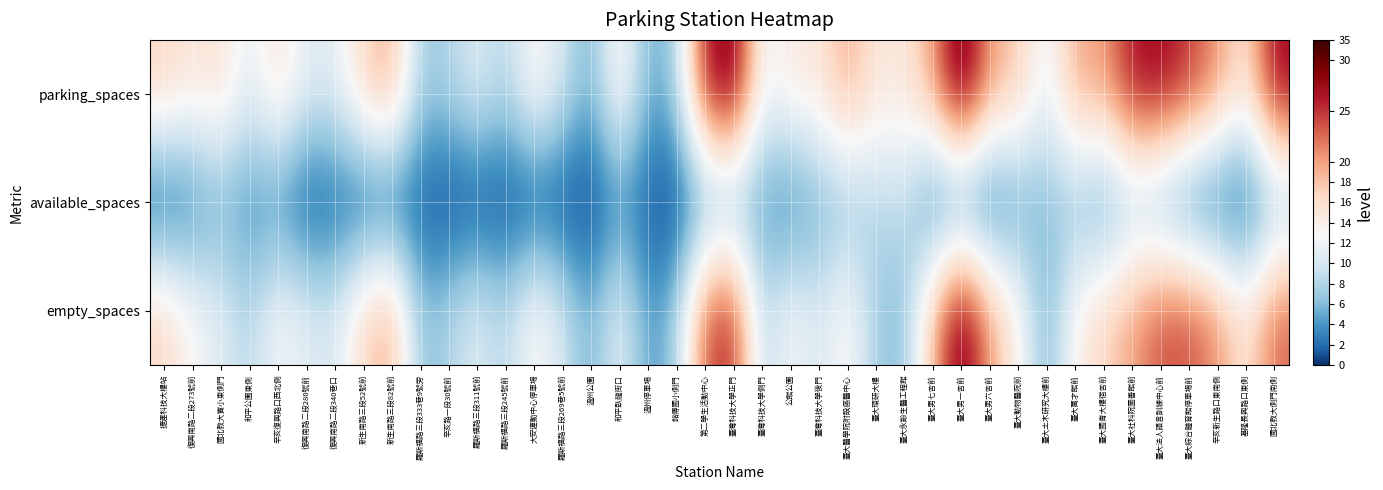

Which series has the largest total across all categories?

parking_spaces